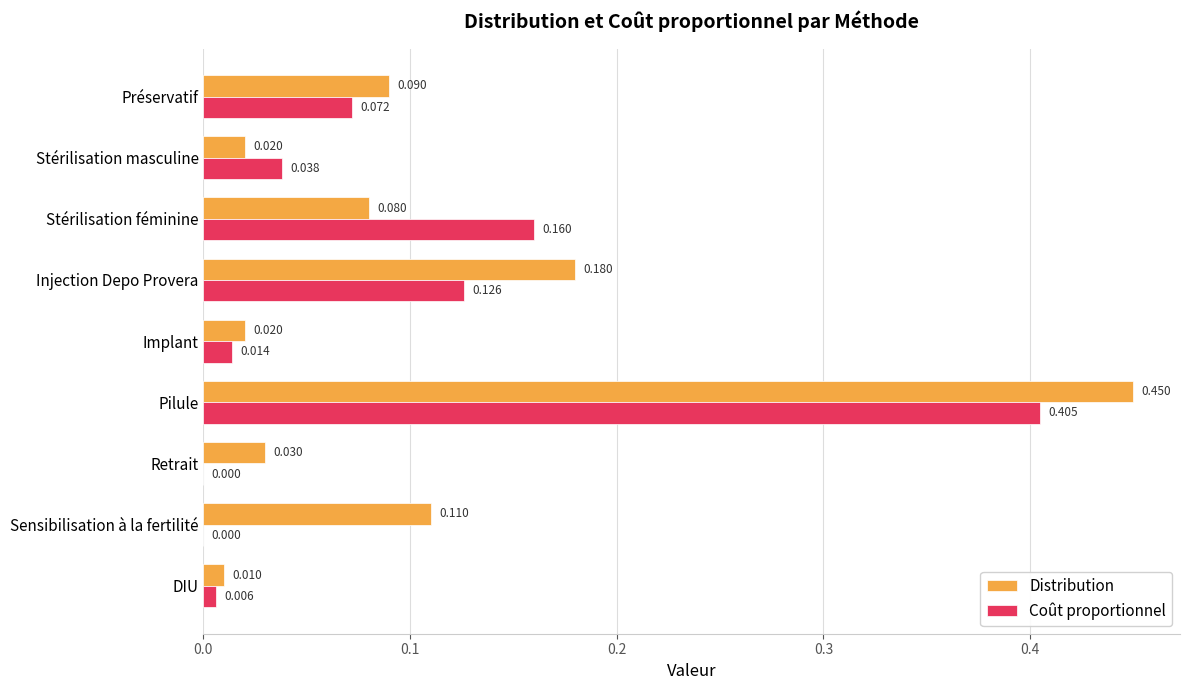

At which category is the sum across all series the highest?

Pilule